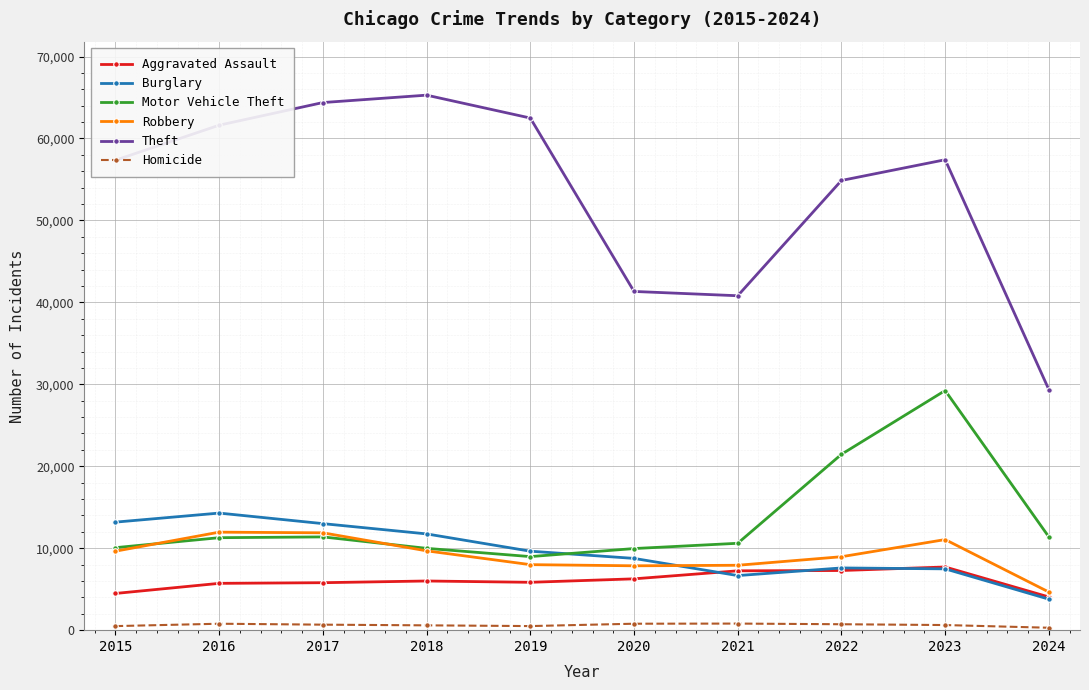

Is the value of Aggravated Assault at 2017 greater than the value of Burglary at 2023?

No